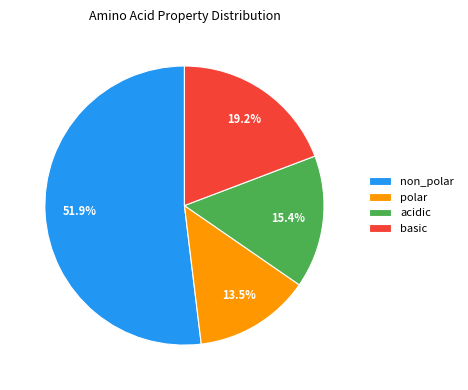

What is the smallest slice in the pie chart?

polar